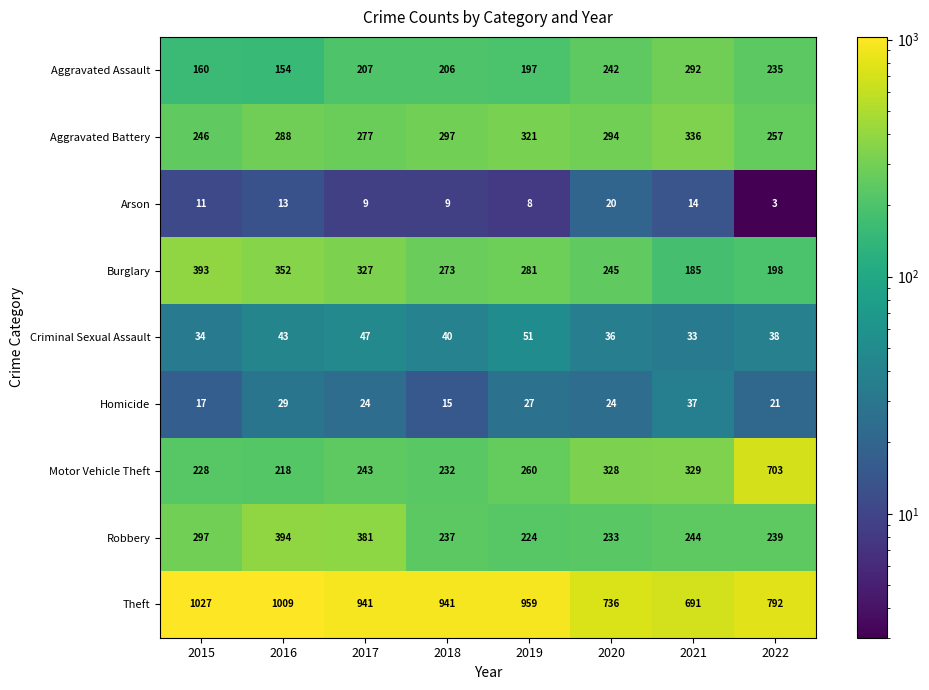

What is the difference between the highest and lowest values at 2017?

932